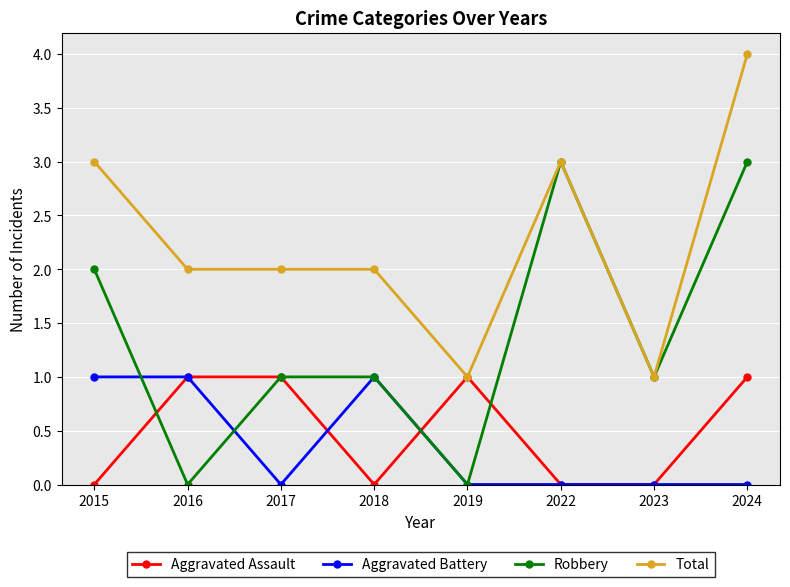

True or false: Robbery has more than 0 points higher than both neighbors.

True